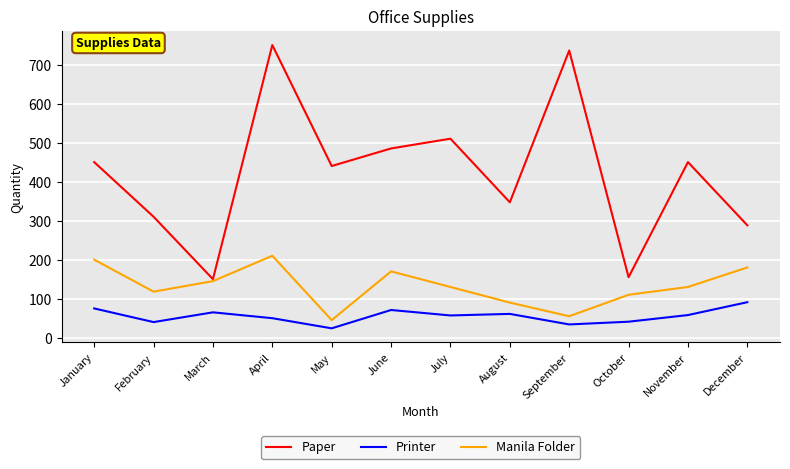

What is the difference between the second highest and minimum values in the Printer series?

51